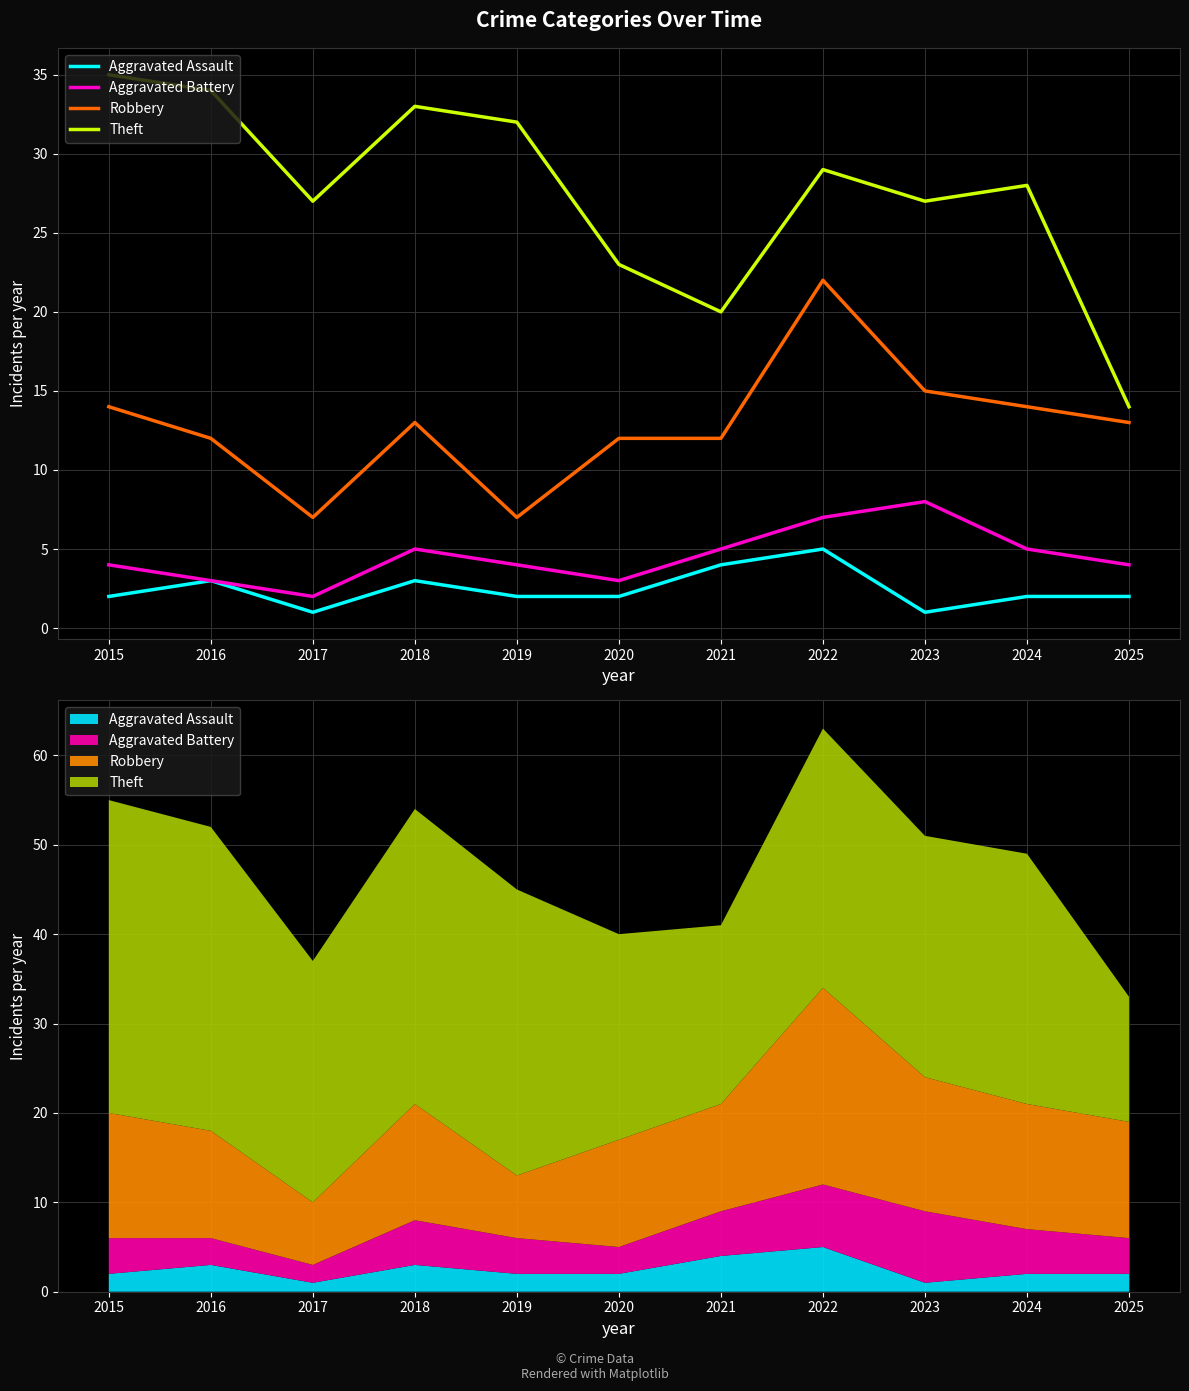

True or false: Robbery and Aggravated Battery intersect in this chart.

False